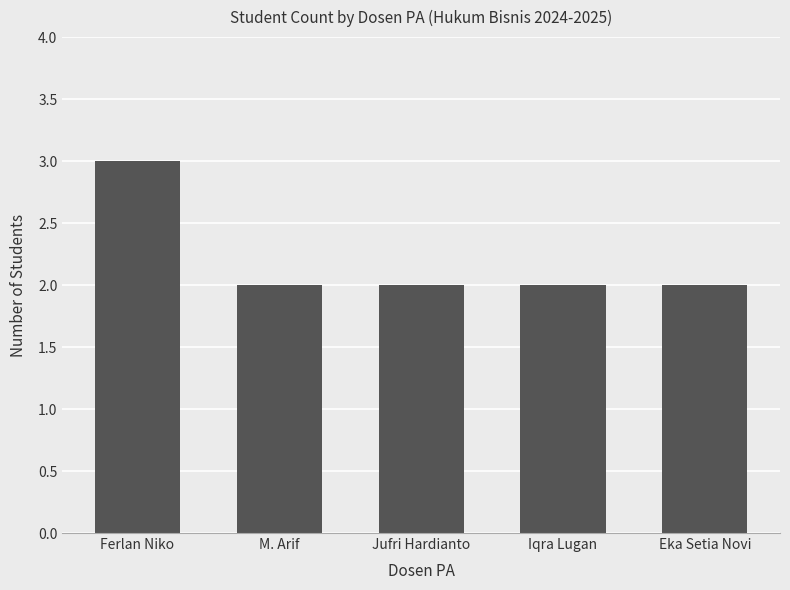

Approximately how many times larger is the value at M. Arif compared to Eka Setia Novi?

1.0